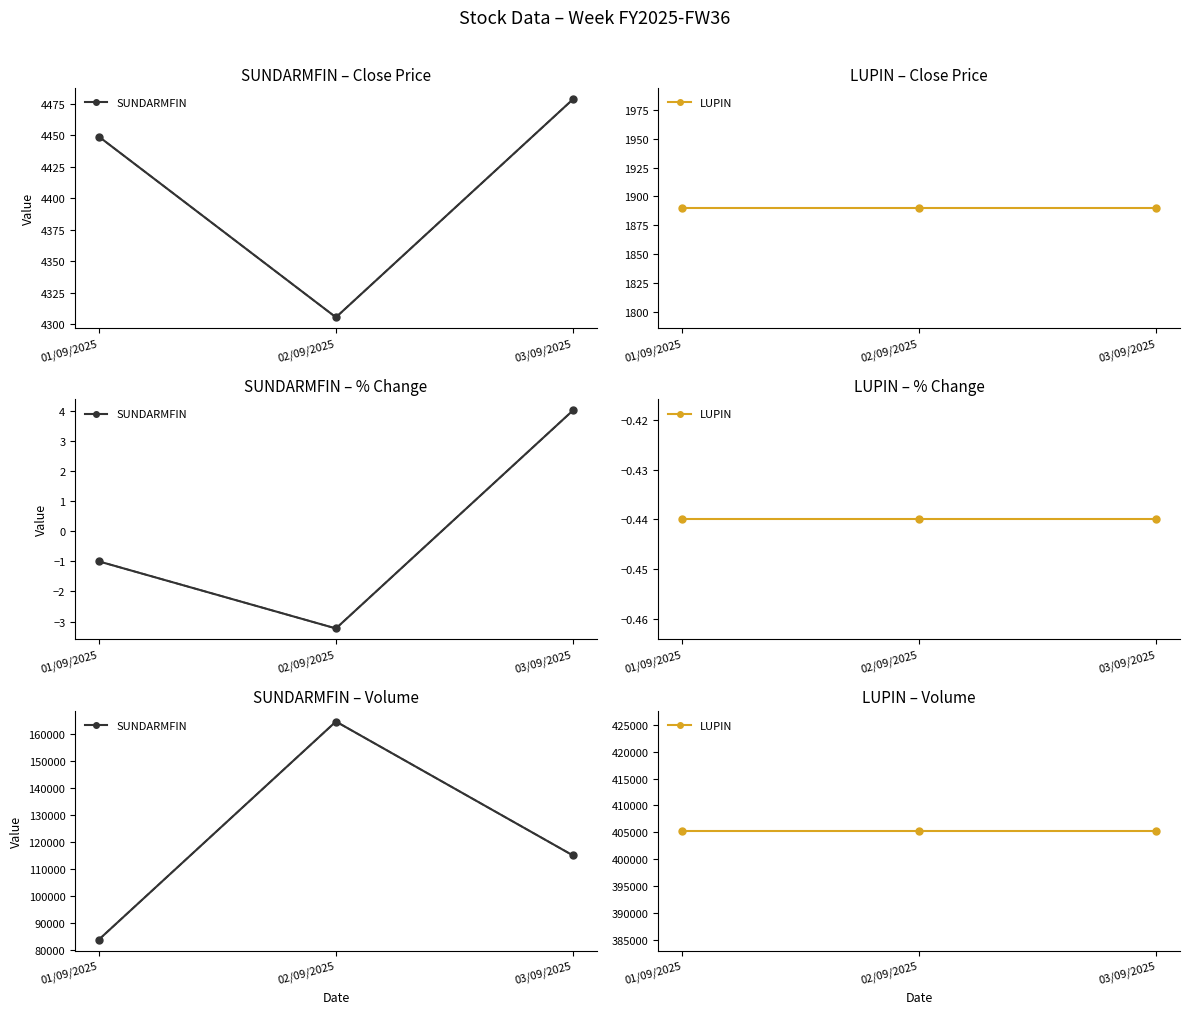

The value of LUPIN at 02/09/2025 is 536167. True or false?

False